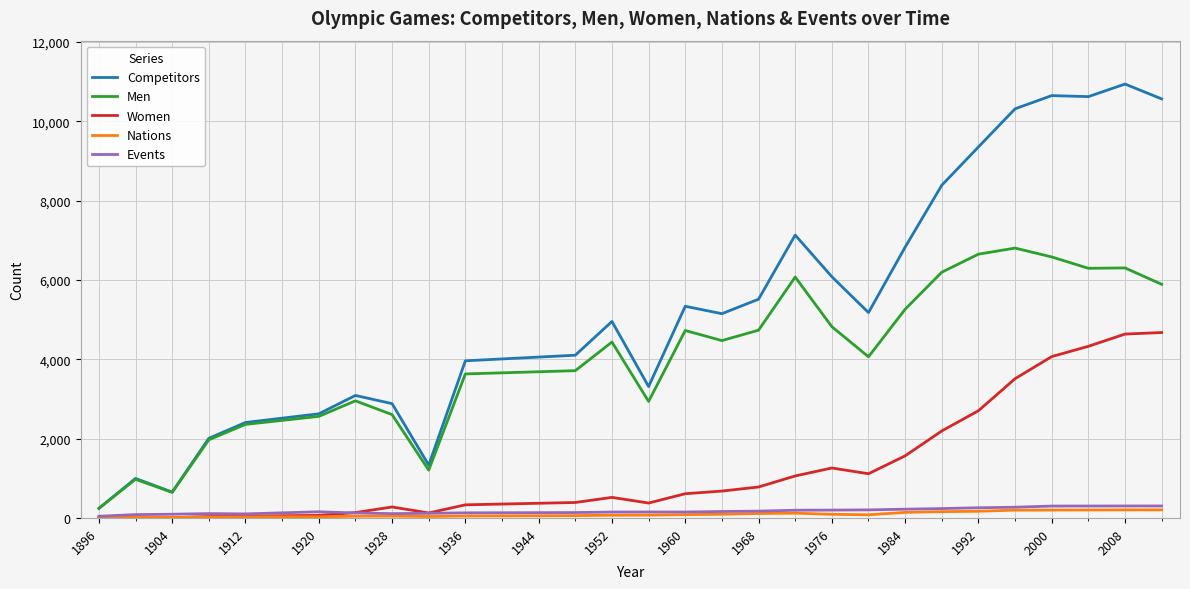

Which series has the largest total across all categories?

Competitors